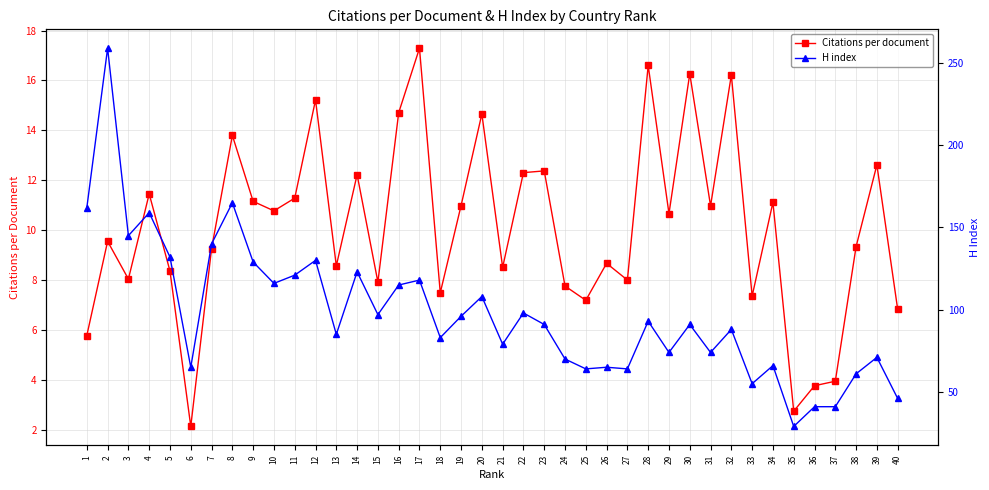

Rank the series by their average value, from lowest to highest.

Citations per document, H index